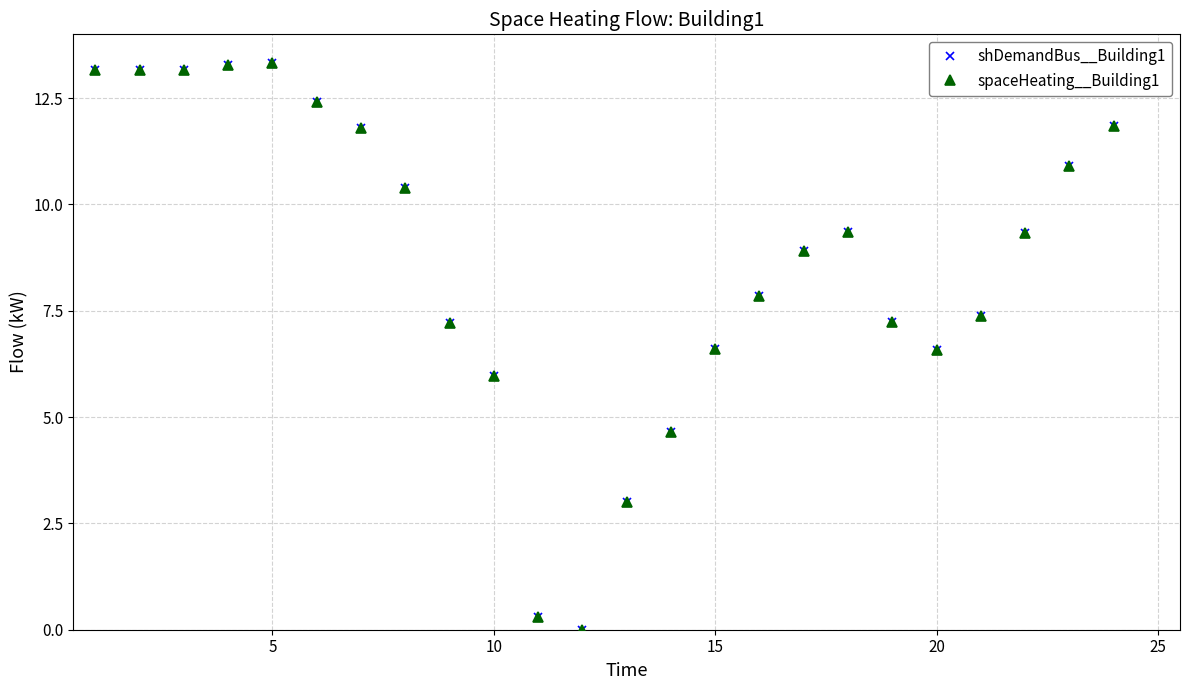

True or false: spaceHeating__Building1 has more than 2 points higher than both neighbors.

True